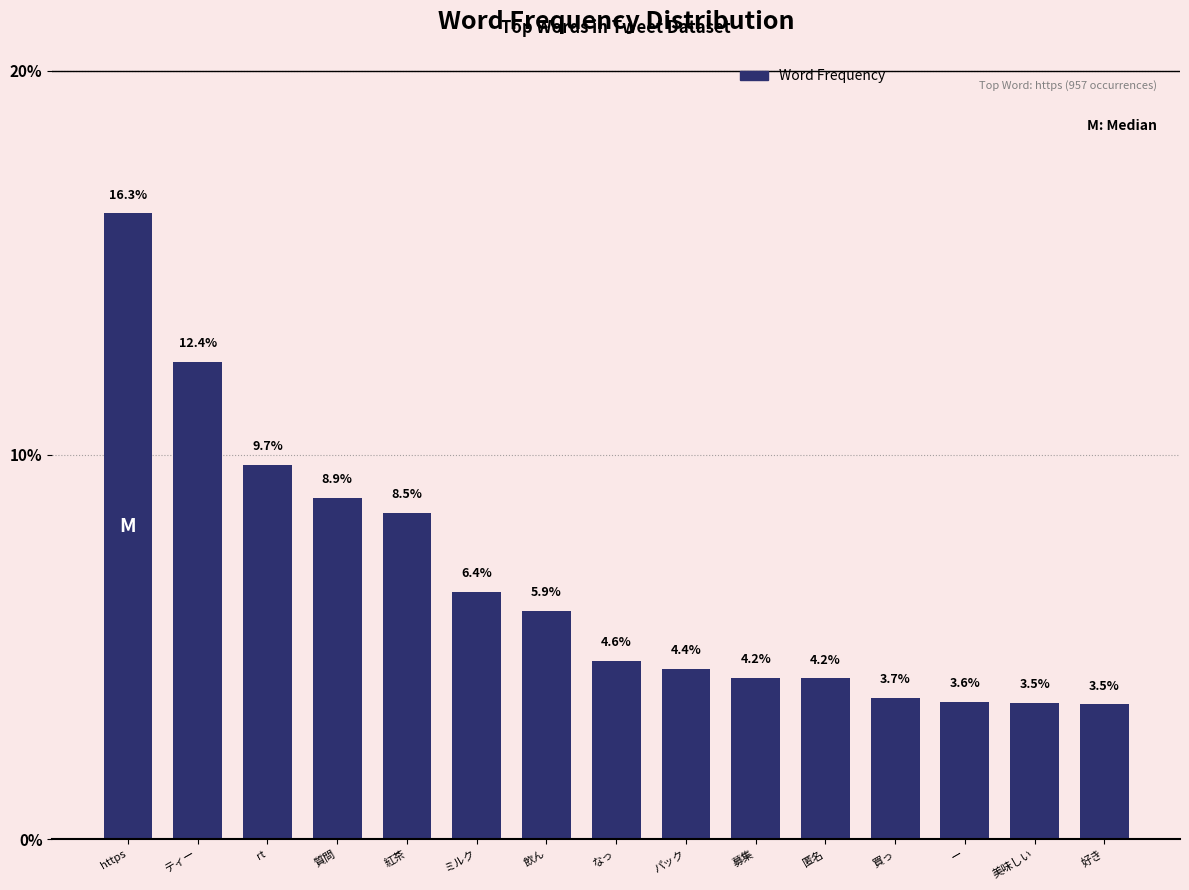

Reading left to right, list all the values displayed in this chart.

https=16.3	ティー=12.4	rt=9.7	質問=8.9	紅茶=8.5	ミルク=6.4	飲ん=5.9	なっ=4.6	パック=4.4	募集=4.2	匿名=4.2	買っ=3.7	ー=3.6	美味しい=3.5	好き=3.5